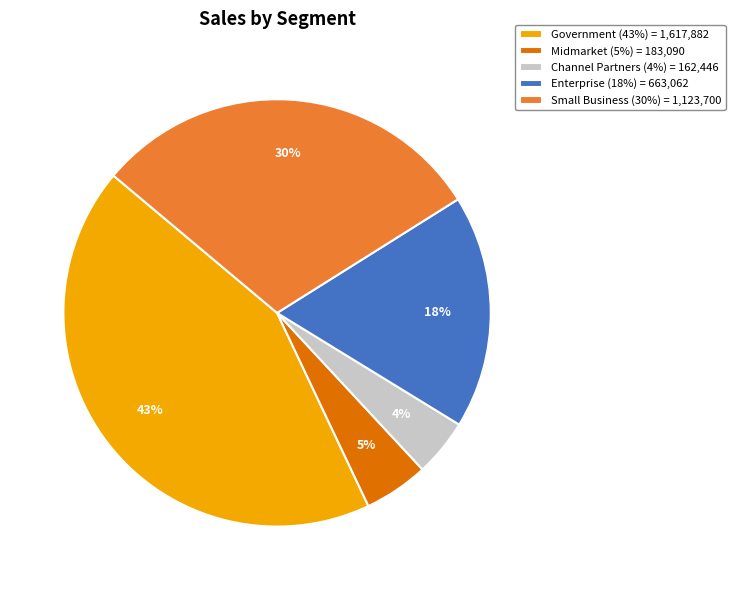

To the nearest percent, what percentage of the pie is Midmarket (5%) = 183,090?

5%